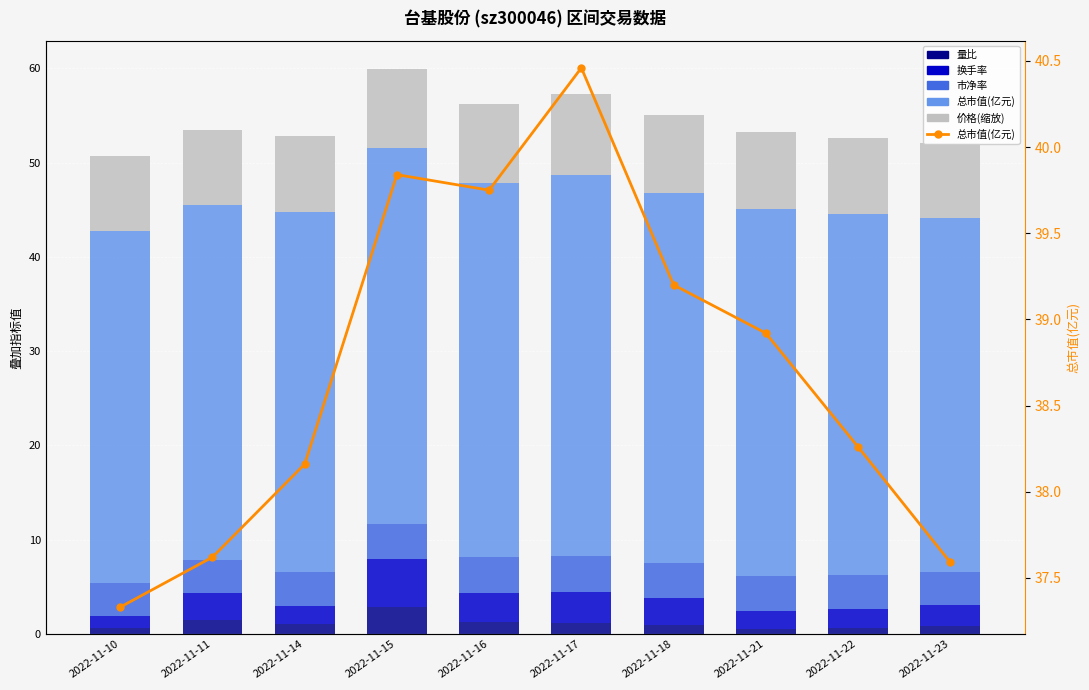

Between 2022-11-11 and 2022-11-16, which is larger?

2022-11-11